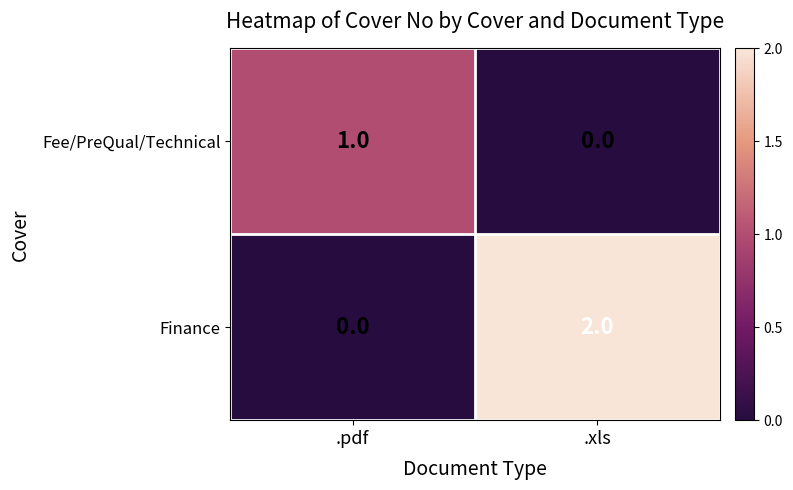

True or false: Finance has a value of 2 at .xls.

True